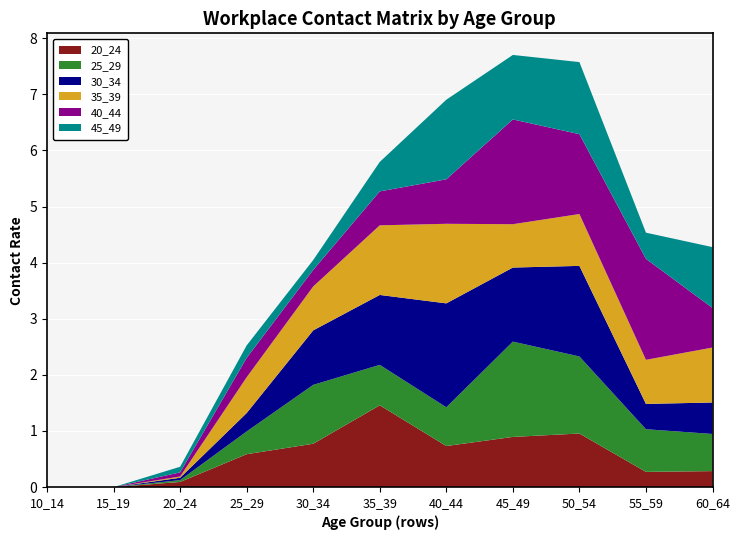

Reading left to right, transcribe all the data shown in this chart.

20_24: 0.0	0.0	0.1	0.6	0.8	1.5	0.7	0.9	1.0	0.3	0.3
25_29: 0.0	0.0	0.0	0.4	1.0	0.7	0.7	1.7	1.4	0.8	0.7
30_34: 0.0	0.0	0.0	0.3	1.0	1.2	1.9	1.3	1.6	0.5	0.6
35_39: 0.0	0.0	0.0	0.6	0.8	1.2	1.4	0.8	0.9	0.8	1.0
40_44: 0.0	0.0	0.1	0.3	0.3	0.6	0.8	1.9	1.4	1.8	0.7
45_49: 0.0	0.0	0.1	0.2	0.2	0.5	1.4	1.1	1.3	0.5	1.1